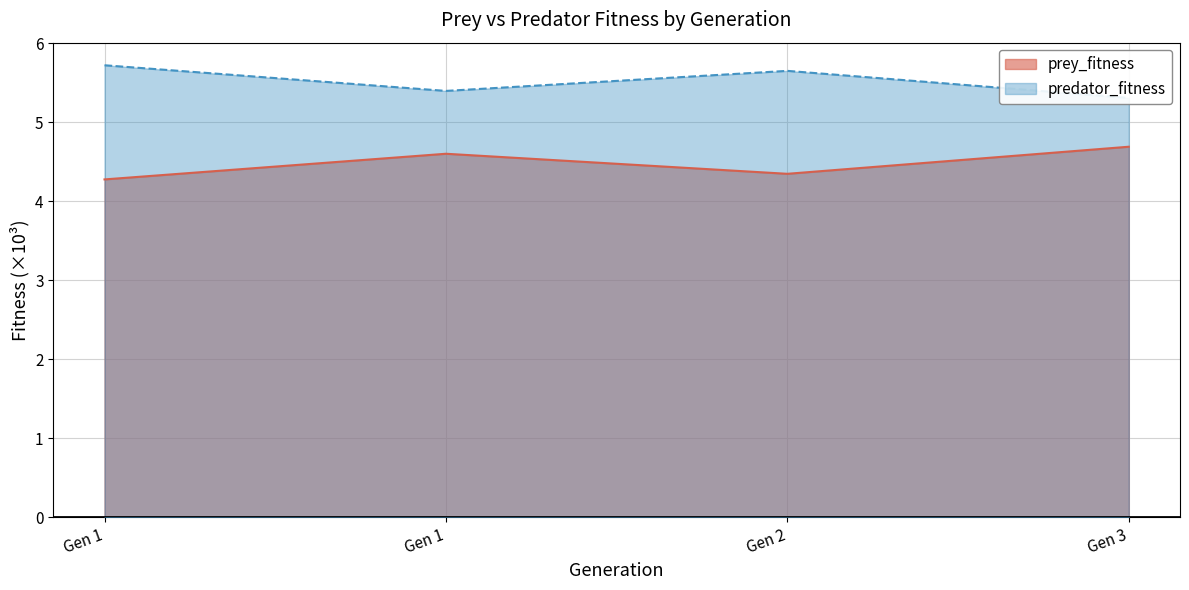

Is it true that predator_fitness equals 5.3 at Gen 3?

True